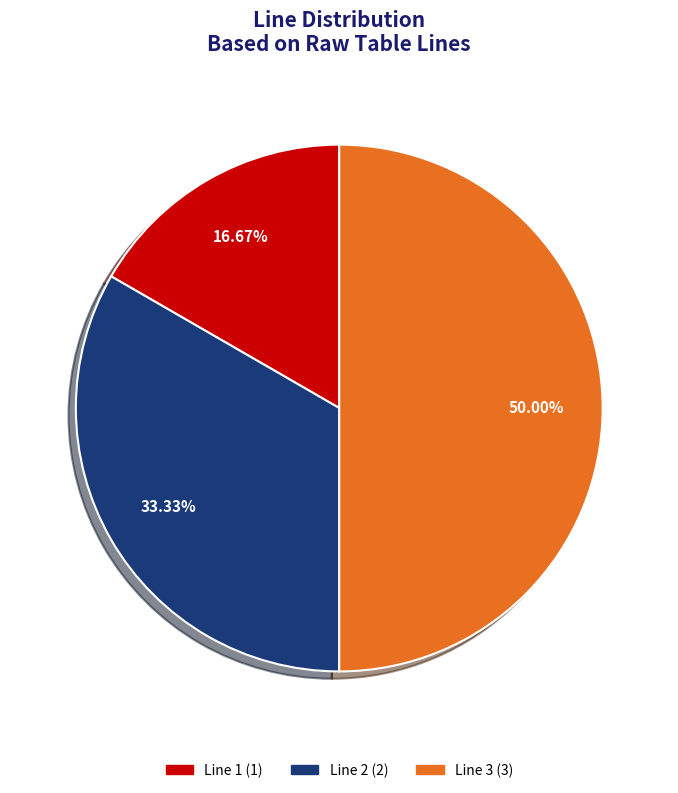

To the nearest percent, what is the combined percentage of Line 2 and Line 3?

83%